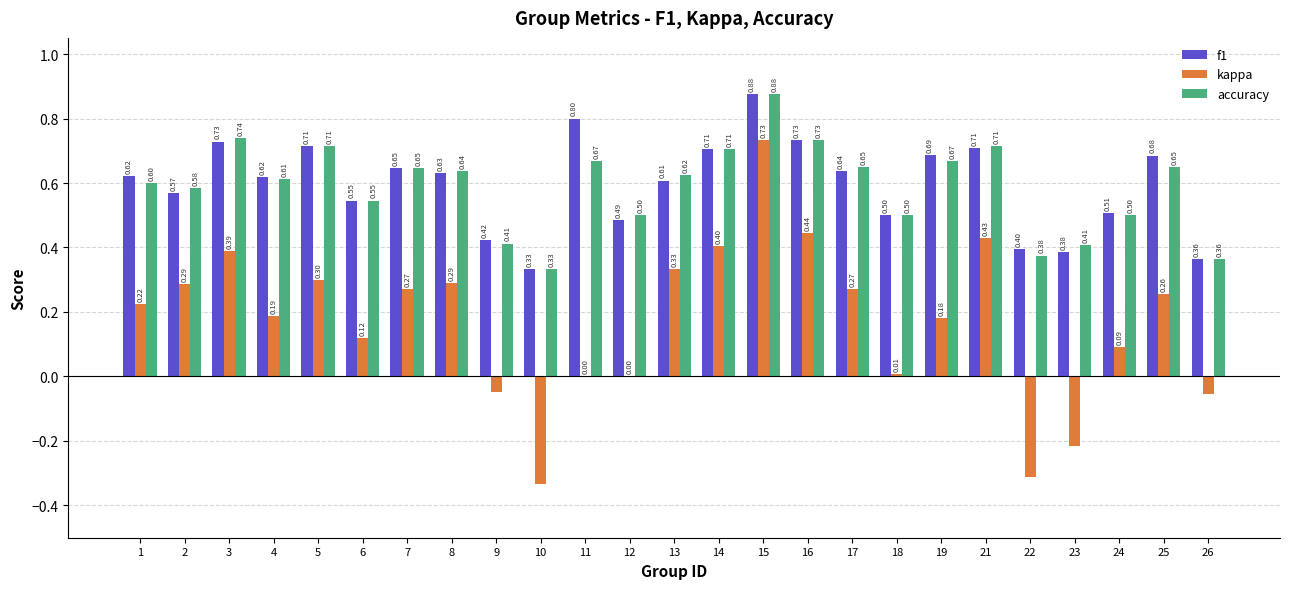

Is it true that f1 equals 1.2 at 25?

False